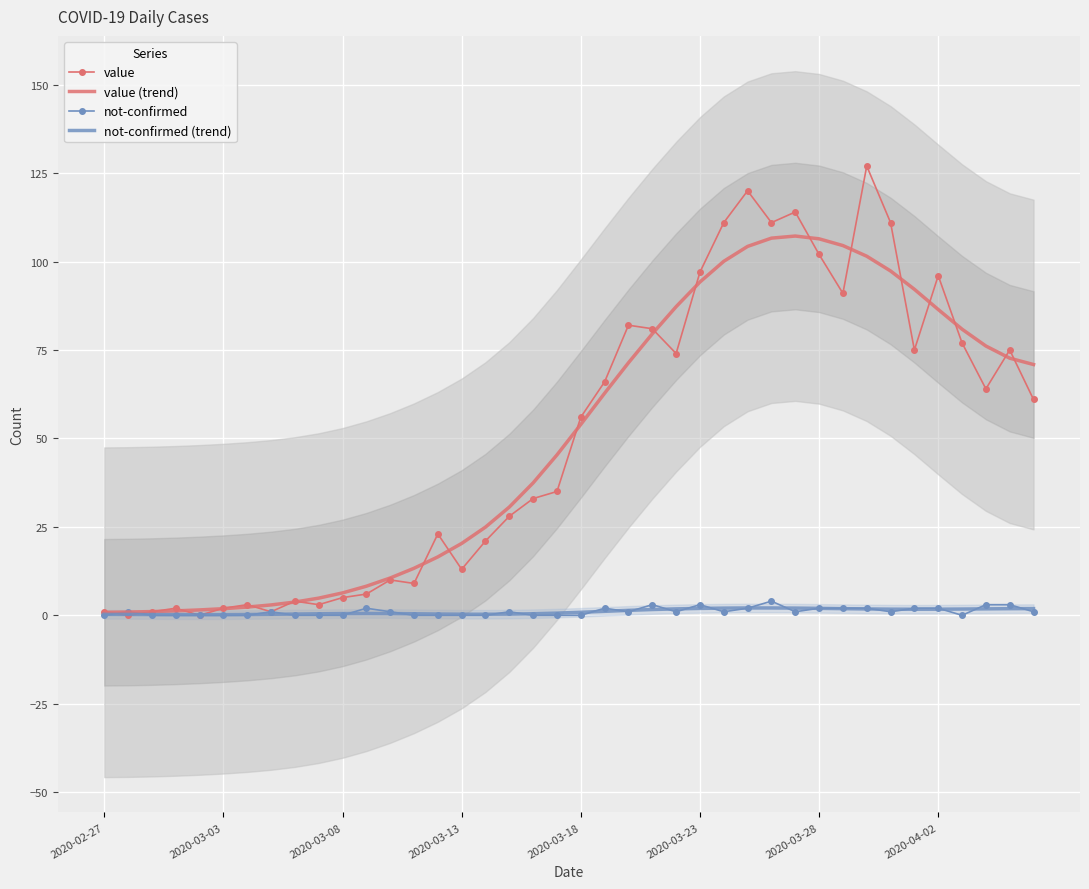

What is the sum of the not-confirmed values at 34 and 24?

3.0